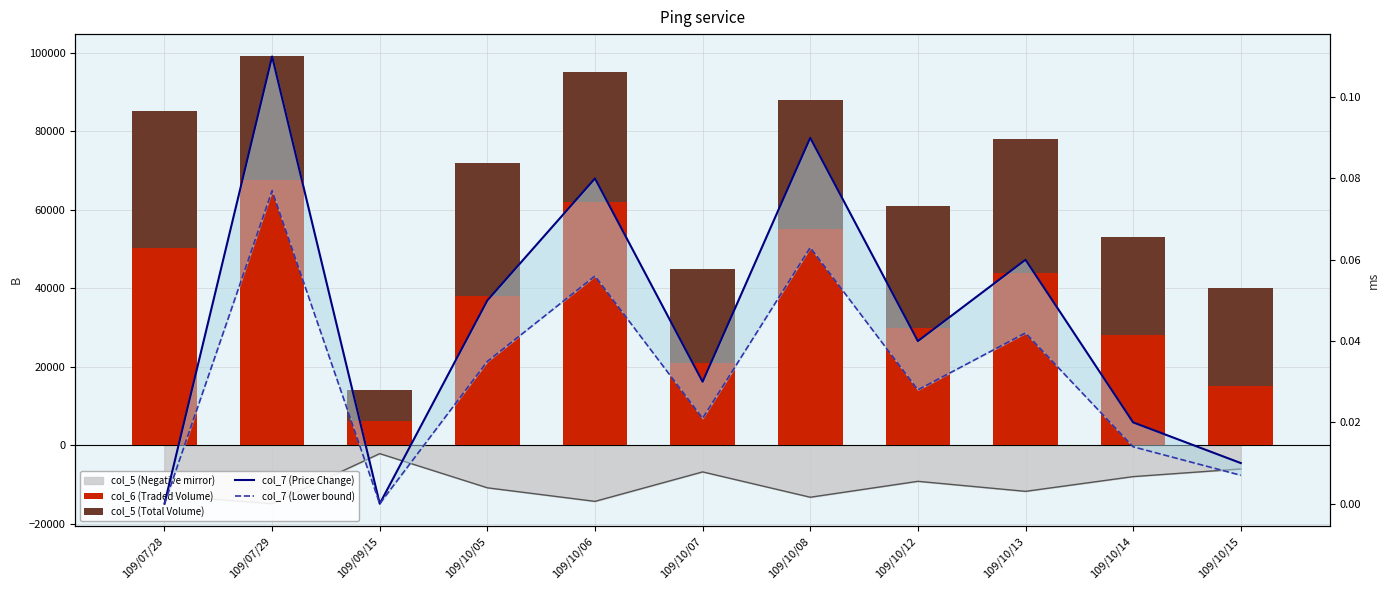

What value does the col_5 (Total Volume) series have at 109/07/29?

31400.0